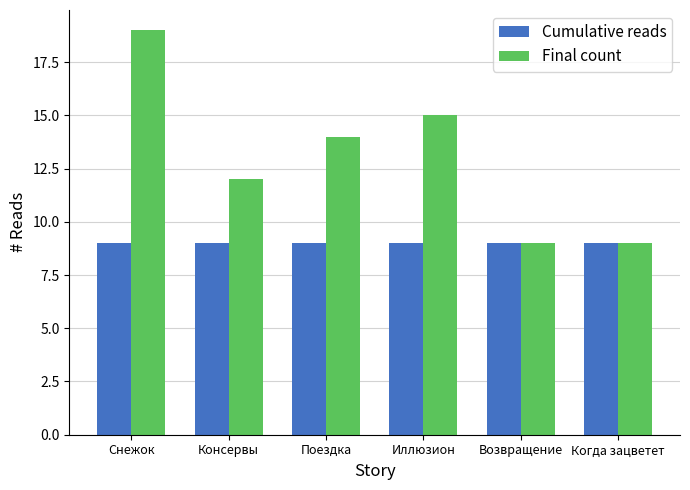

What is the smallest value displayed?

9